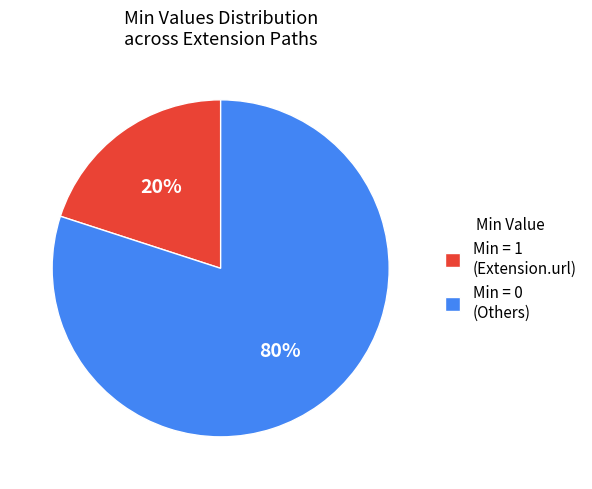

Which slice is the largest?

Min = 0 (Others)